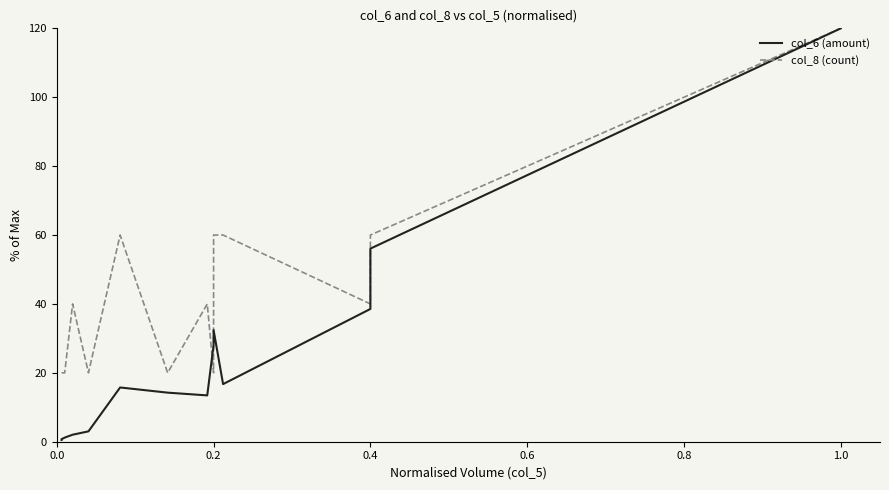

What are all the series names shown in the legend?

col_6 (amount), col_8 (count)